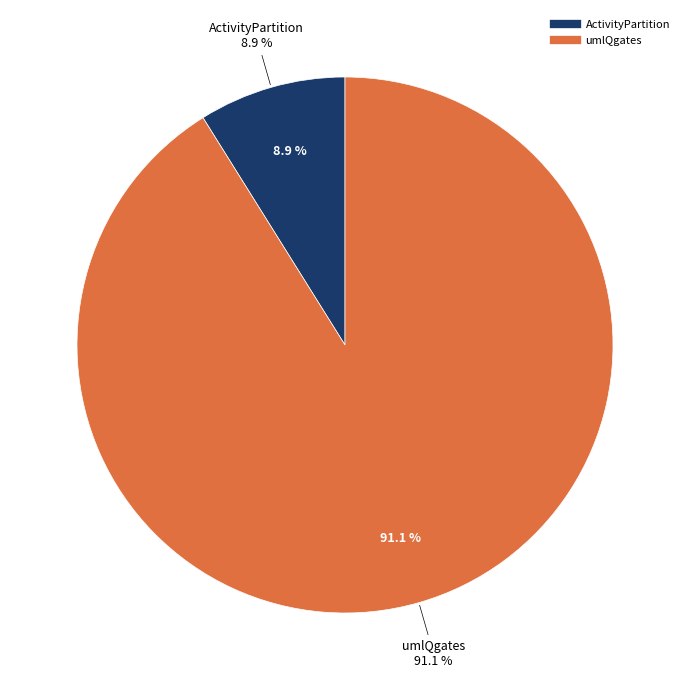

Count the number of slices in the pie.

2